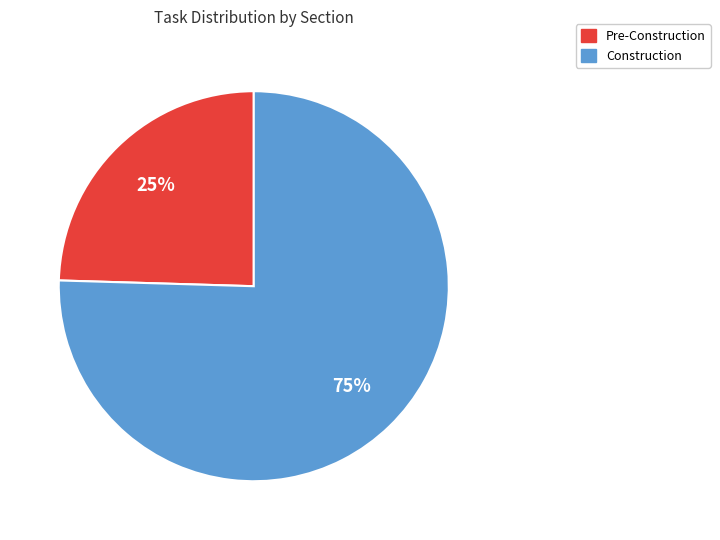

How many slices are in this pie chart?

2